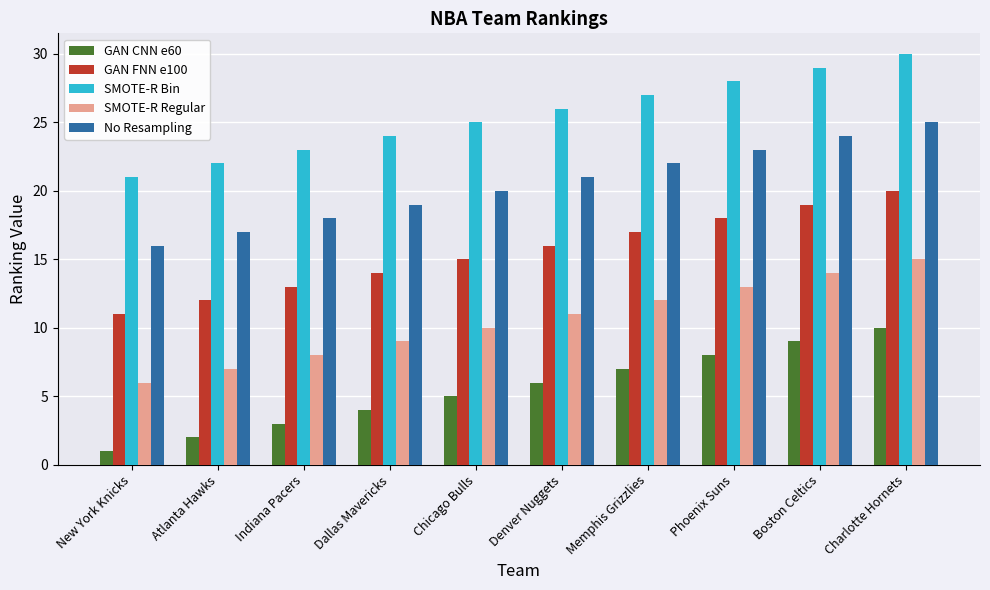

What is the total value across all series at Dallas Mavericks?

70